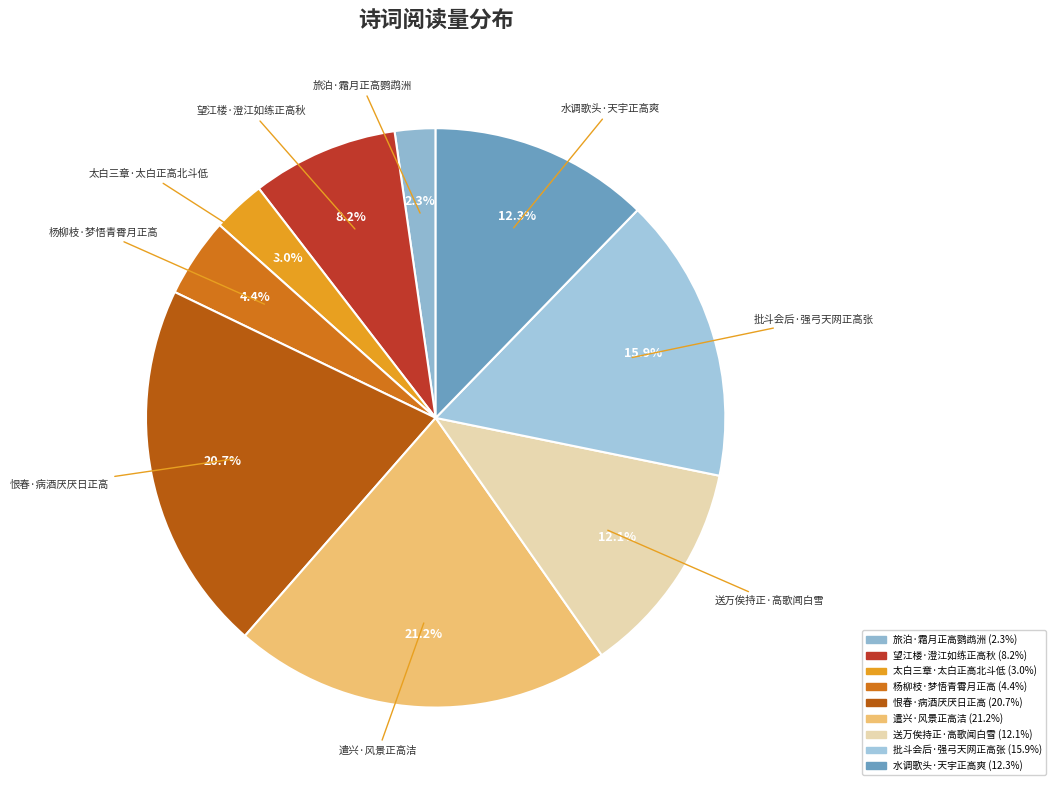

True or false: 遣兴·风景正高洁 accounts for 8% of the total.

False